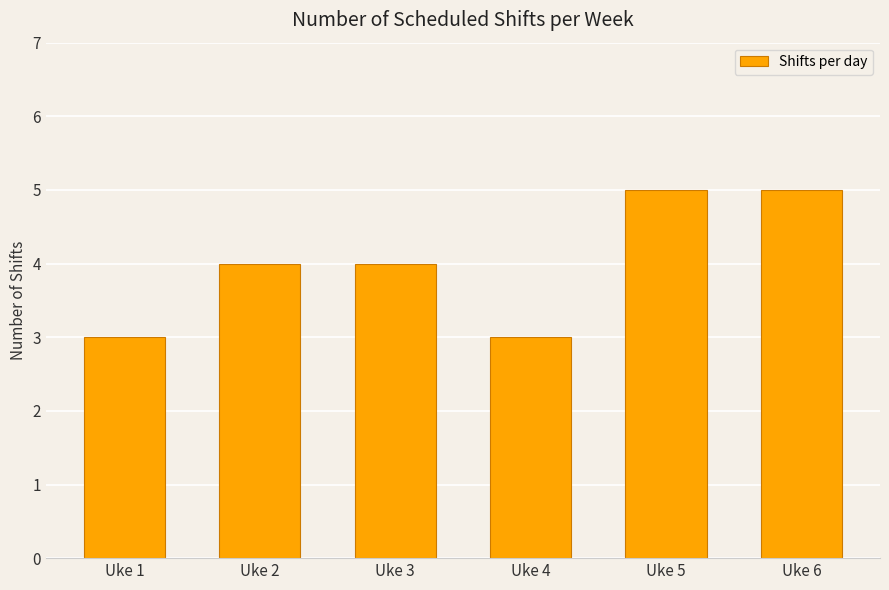

What is the difference between the values at Uke 4 and Uke 2?

1